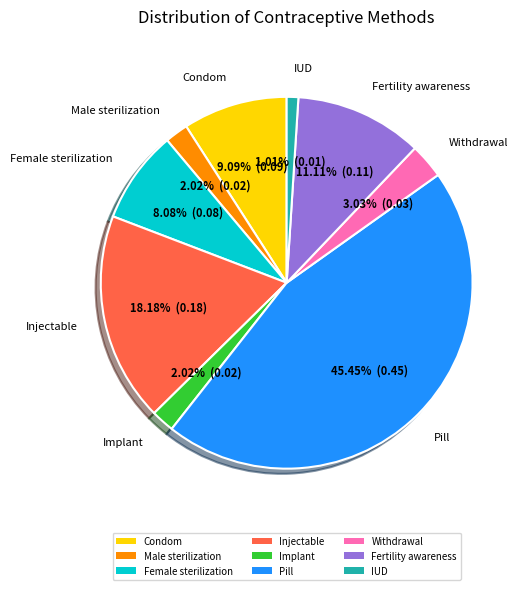

Does Condom represent more than half of the total?

No